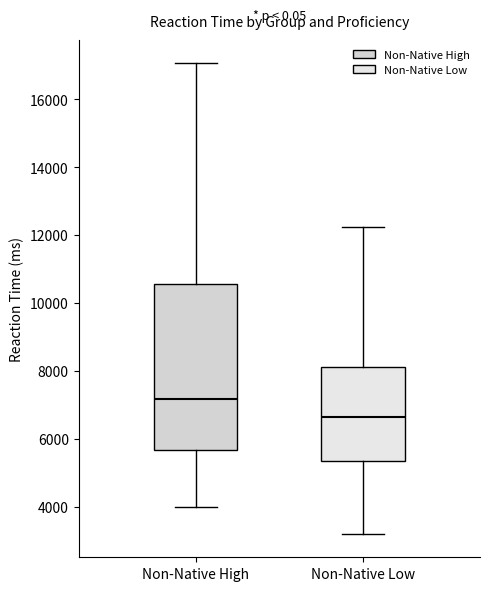

Reading left to right, transcribe this box plot: for each box, give where its median line is, the range the box spans, and where its two whiskers end, as read against the y-axis. The values are not printed on the chart, so give them approximately, as read against the axis.

Non-Native High: median 7200, box 5600 to 10600, whiskers 4000 to 17000
Non-Native Low: median 6600, box 5400 to 8200, whiskers 3200 to 12200